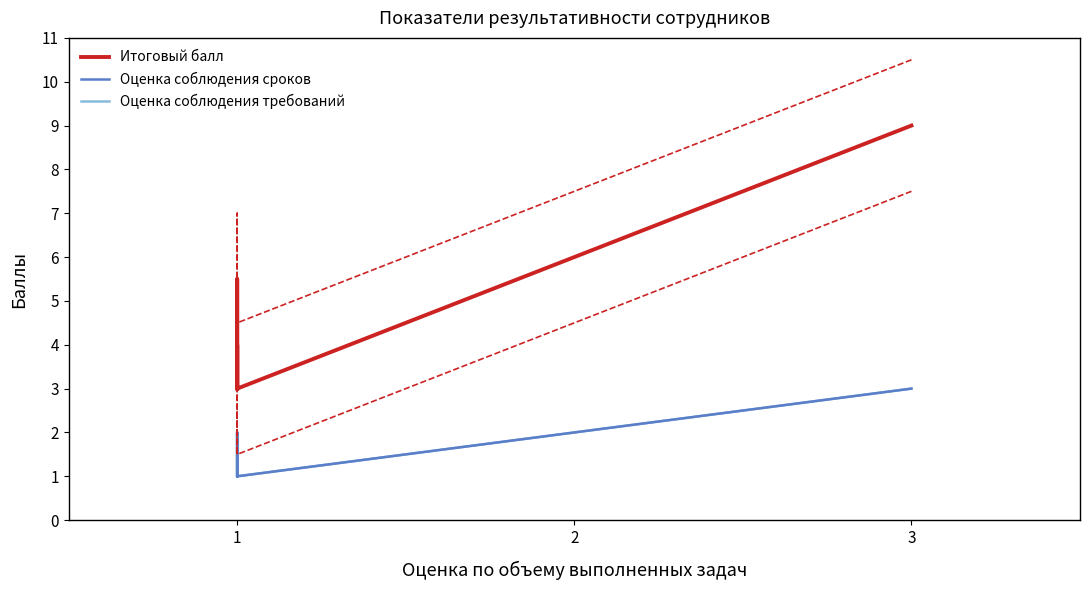

True or false: Оценка соблюдения сроков and Оценка соблюдения требований cross at least once.

False